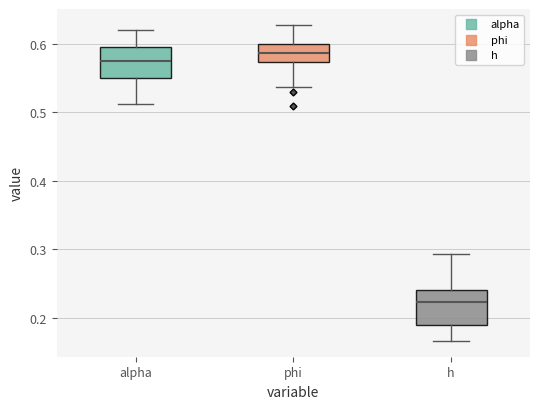

Where does the lower whisker of the box for alpha end on the y-axis? The values are not printed on the chart, so give them approximately, as read against the axis.

0.51